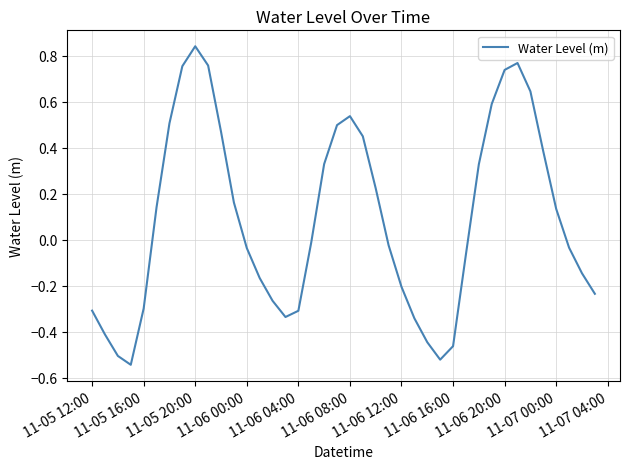

What is the difference between the maximum and minimum values?

1.4